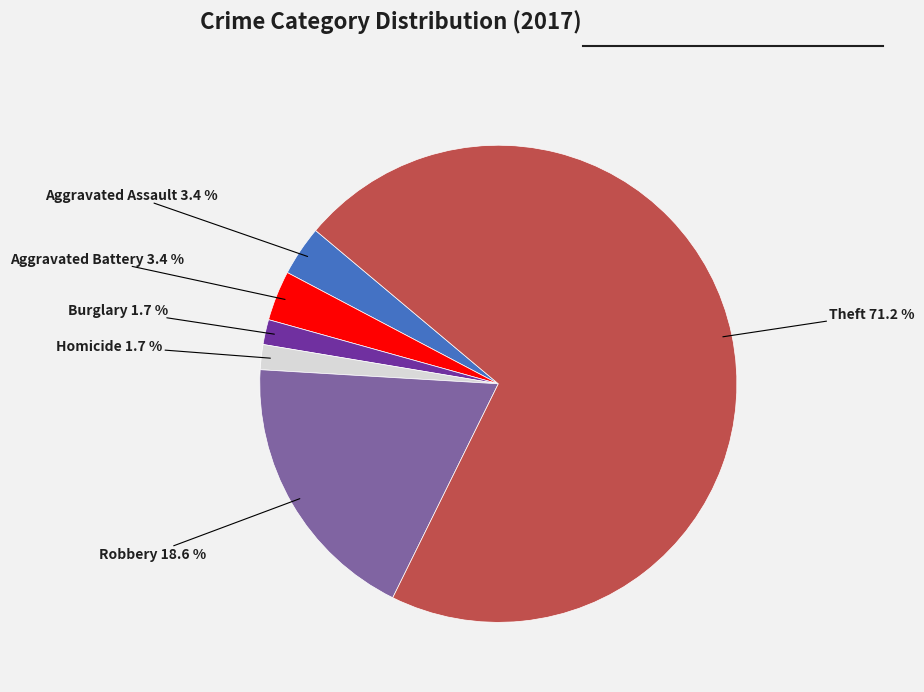

Is there any slice that represents more than half of the pie?

Yes